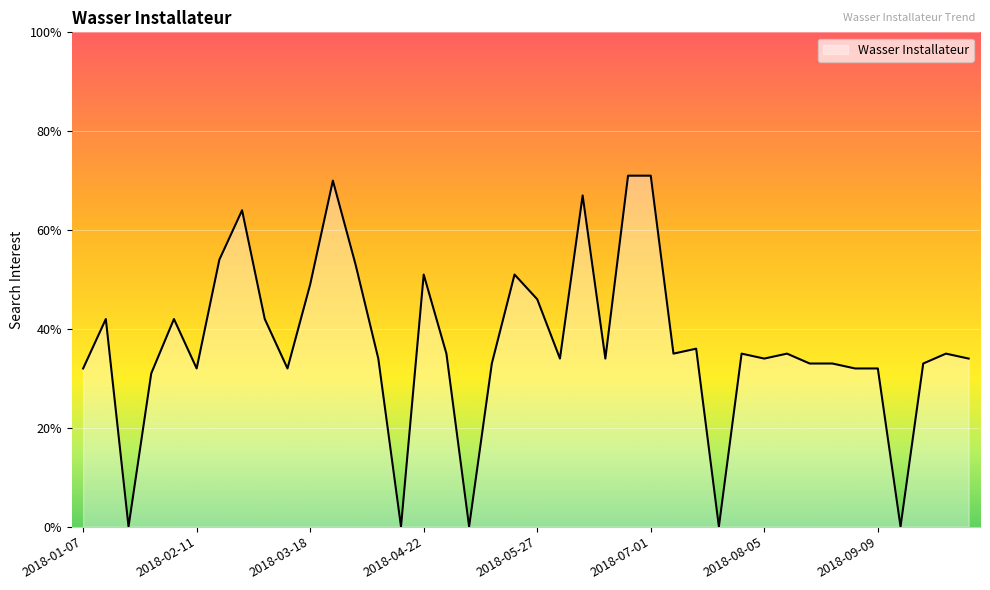

What is the maximum value shown in the chart?

71